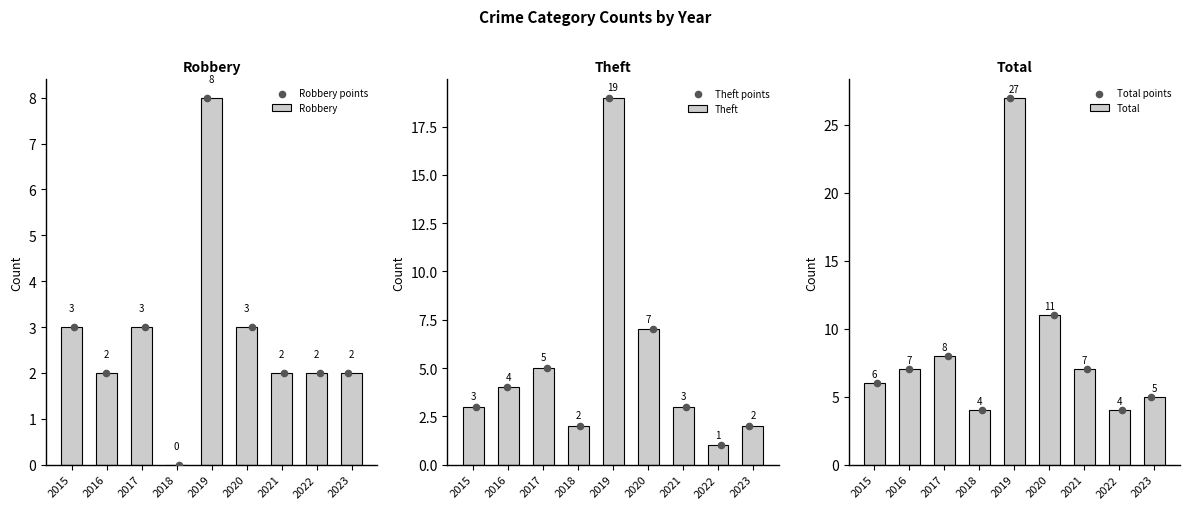

Which series contains the lowest Y value?

Robbery